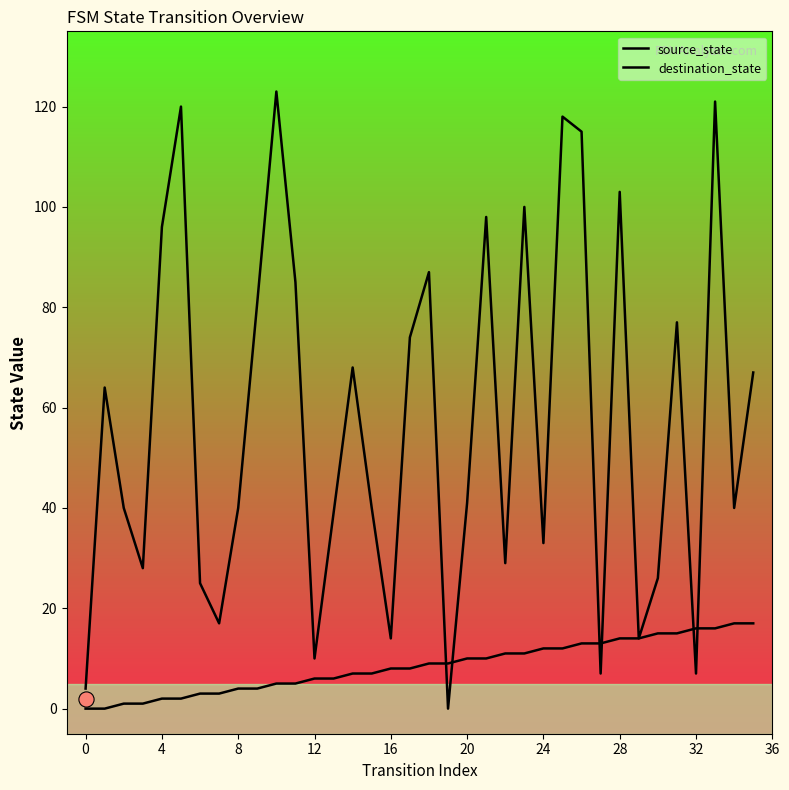

At how many categories does at least one series exceed 100?

6